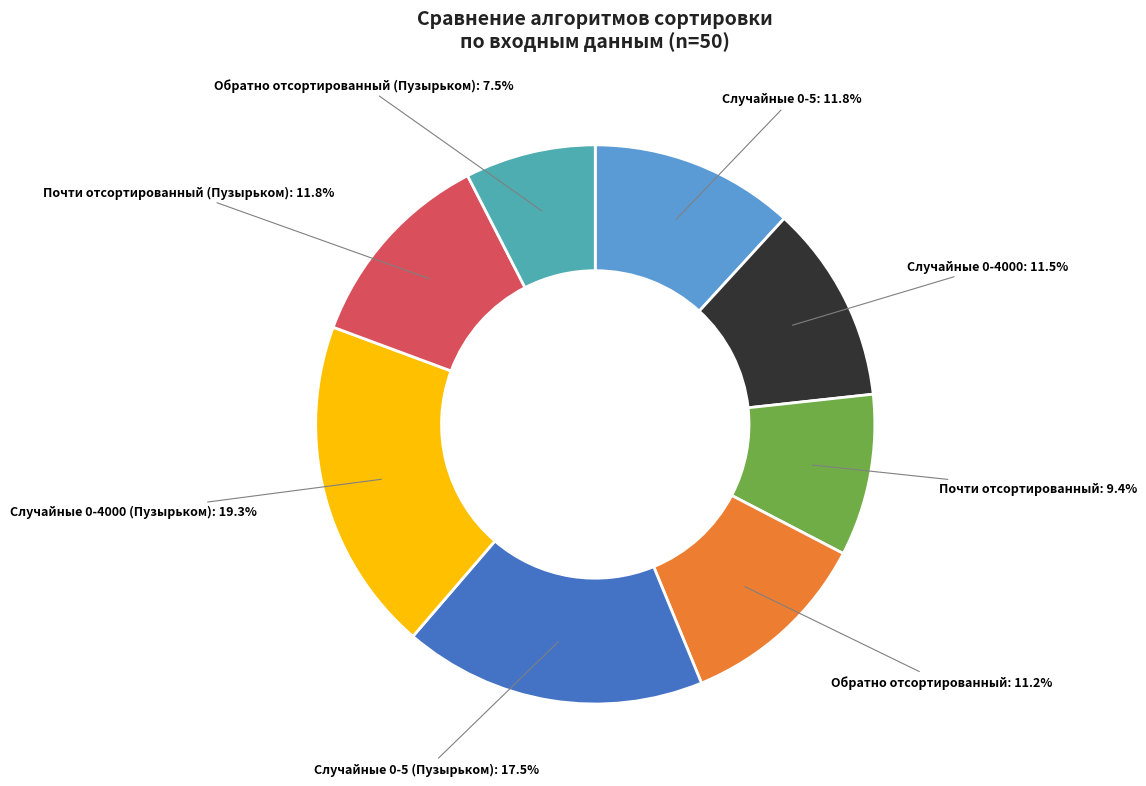

Does any single category account for the majority?

No